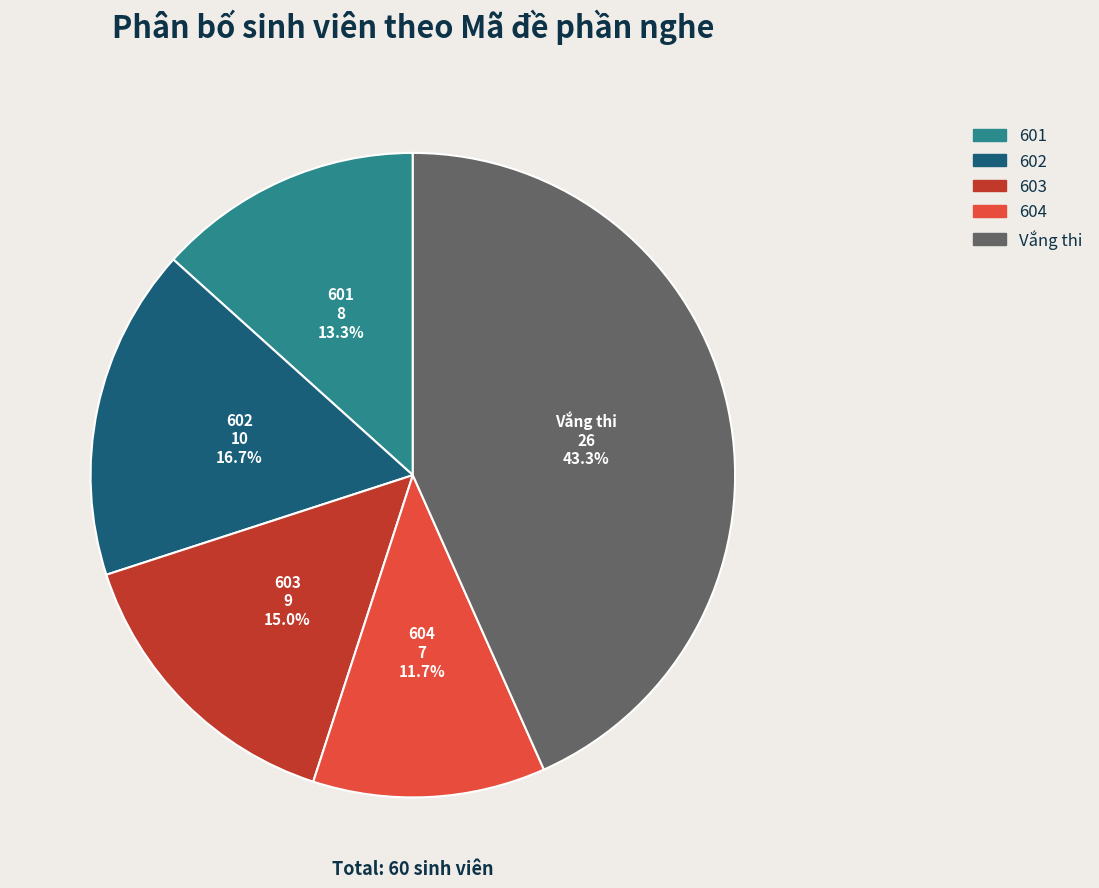

What percentage is NOT represented by 604?

88.3%